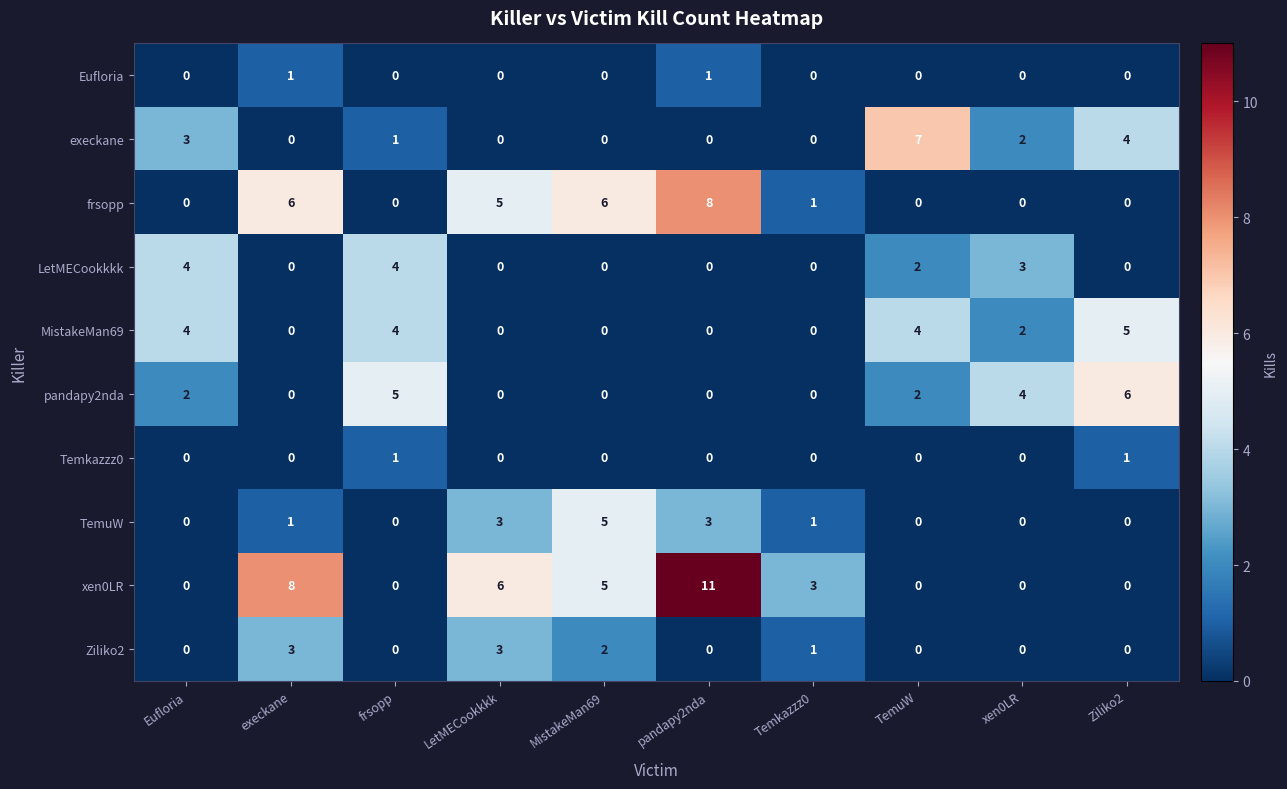

At which category is the sum across all series the highest?

pandapy2nda